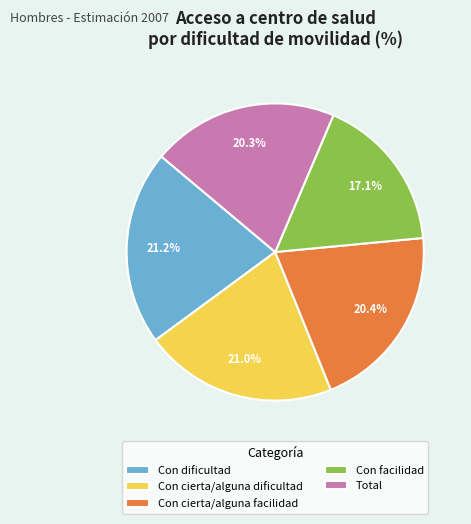

How many segments does this pie chart have?

5